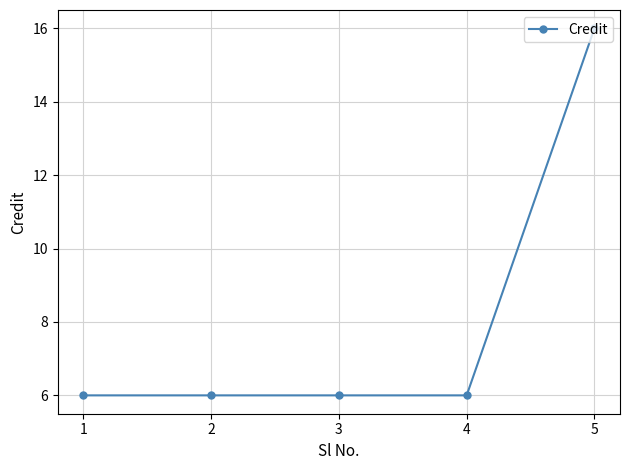

Reading right to left, extract all data points from this chart.

16	6	6	6	6